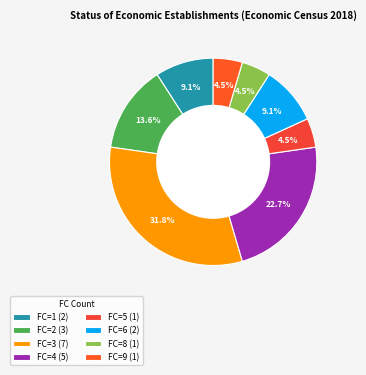

Between FC=3 and FC=6, which is larger?

FC=3